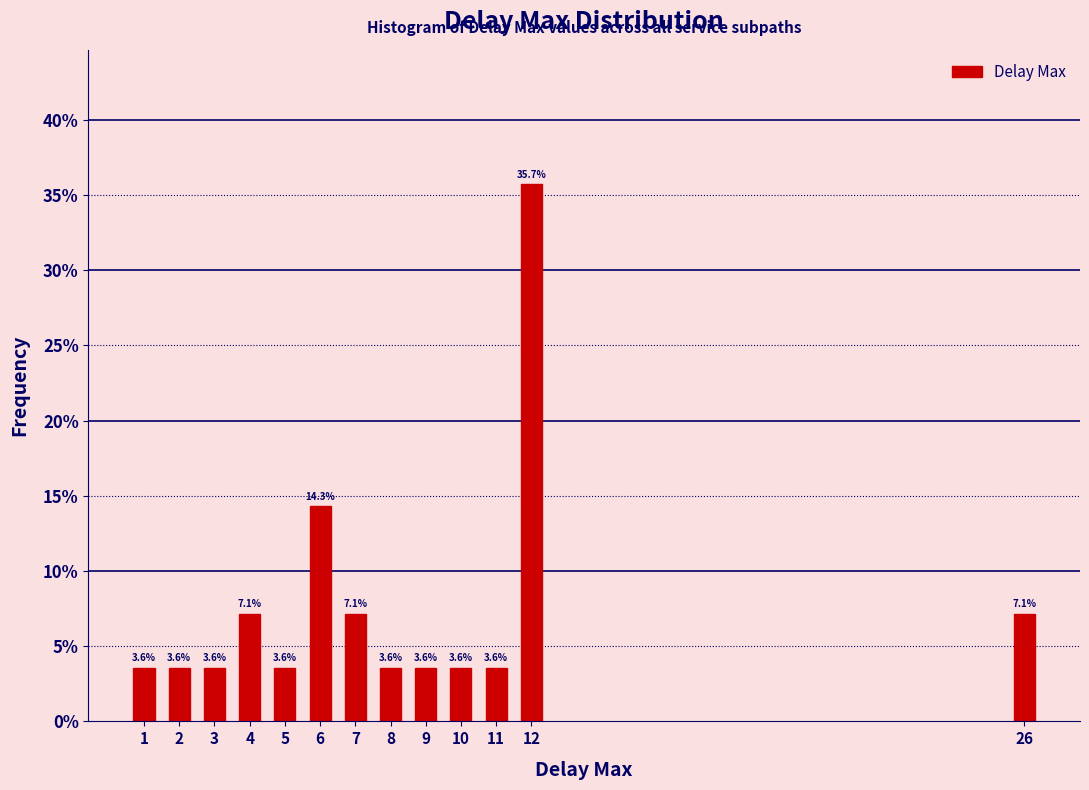

Reading left to right, what are all the values shown in this chart?

1=3.6	2=3.6	3=3.6	4=7.1	5=3.6	6=14.3	7=7.1	8=3.6	9=3.6	10=3.6	11=3.6	12=35.7	26=7.1